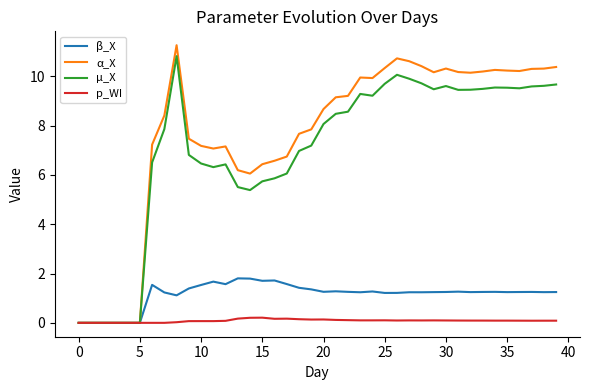

Does the chart display data point markers on the line(s)?

No